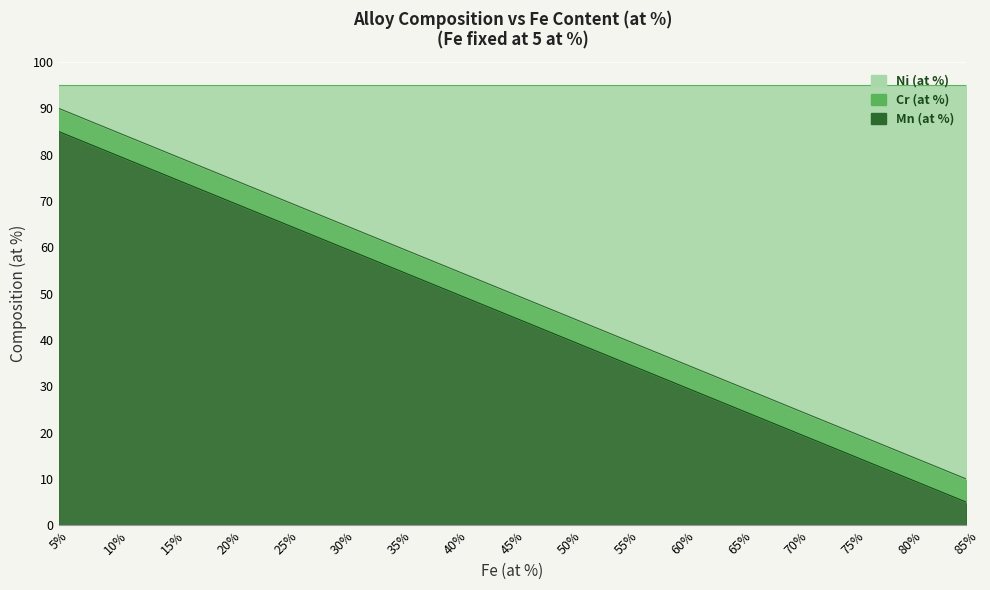

At which category is the sum across all series the highest?

5